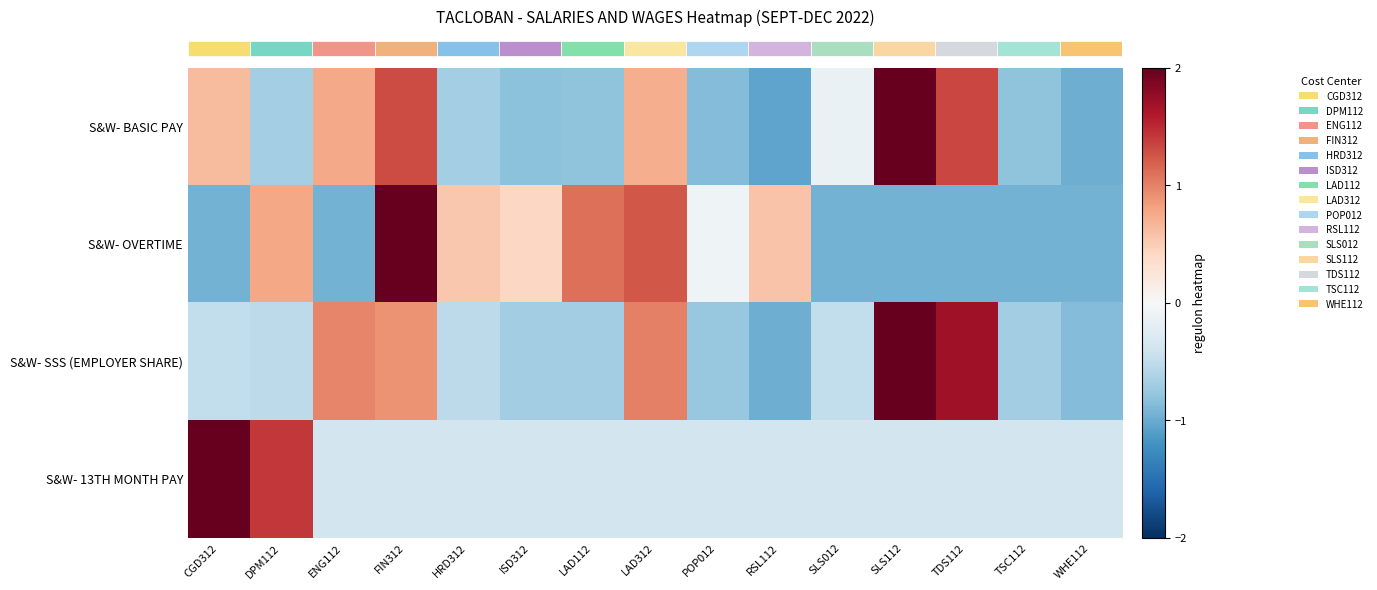

Reading left to right, what are all the values shown in this chart?

row_0: CGD312=0.6	DPM112=-0.7	ENG112=0.8	FIN312=1.3	HRD312=-0.7	ISD312=-0.8	LAD112=-0.8	LAD312=0.7	POP012=-0.9	RSL112=-1.1	SLS012=-0.1	SLS112=2.1	TDS112=1.3	TSC112=-0.8	WHE112=-1.0
row_1: CGD312=-1.0	DPM112=0.8	ENG112=-1.0	FIN312=2.1	HRD312=0.5	ISD312=0.4	LAD112=1.1	LAD312=1.2	POP012=-0.1	RSL112=0.6	SLS012=-1.0	SLS112=-1.0	TDS112=-1.0	TSC112=-1.0	WHE112=-1.0
row_2: CGD312=-0.5	DPM112=-0.5	ENG112=1.0	FIN312=0.9	HRD312=-0.5	ISD312=-0.7	LAD112=-0.7	LAD312=1.0	POP012=-0.8	RSL112=-1.0	SLS012=-0.5	SLS112=2.1	TDS112=1.7	TSC112=-0.7	WHE112=-0.9
row_3: CGD312=3.4	DPM112=1.4	ENG112=-0.4	FIN312=-0.4	HRD312=-0.4	ISD312=-0.4	LAD112=-0.4	LAD312=-0.4	POP012=-0.4	RSL112=-0.4	SLS012=-0.4	SLS112=-0.4	TDS112=-0.4	TSC112=-0.4	WHE112=-0.4